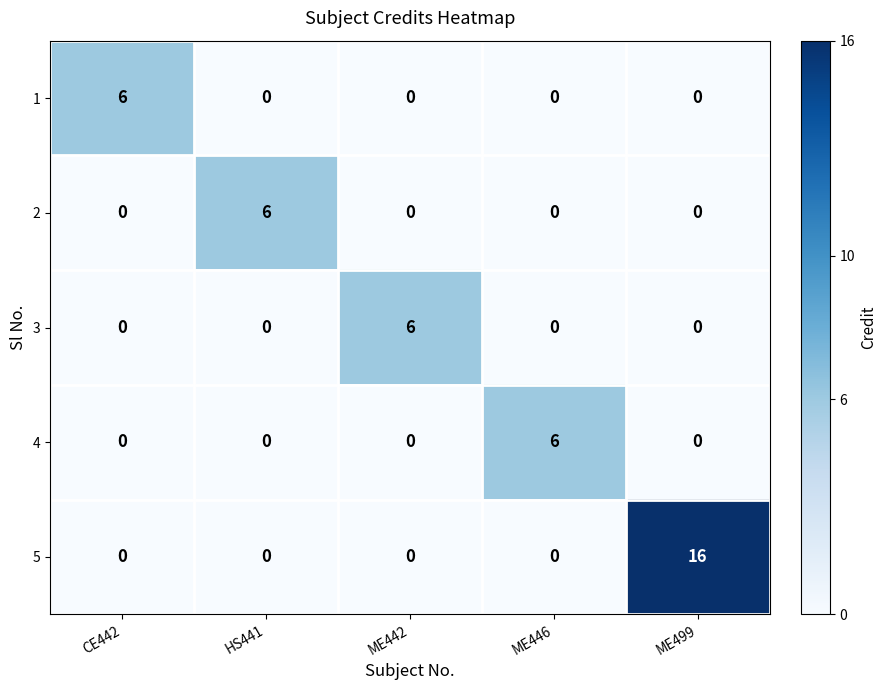

What is the sum of all 1 values?

6